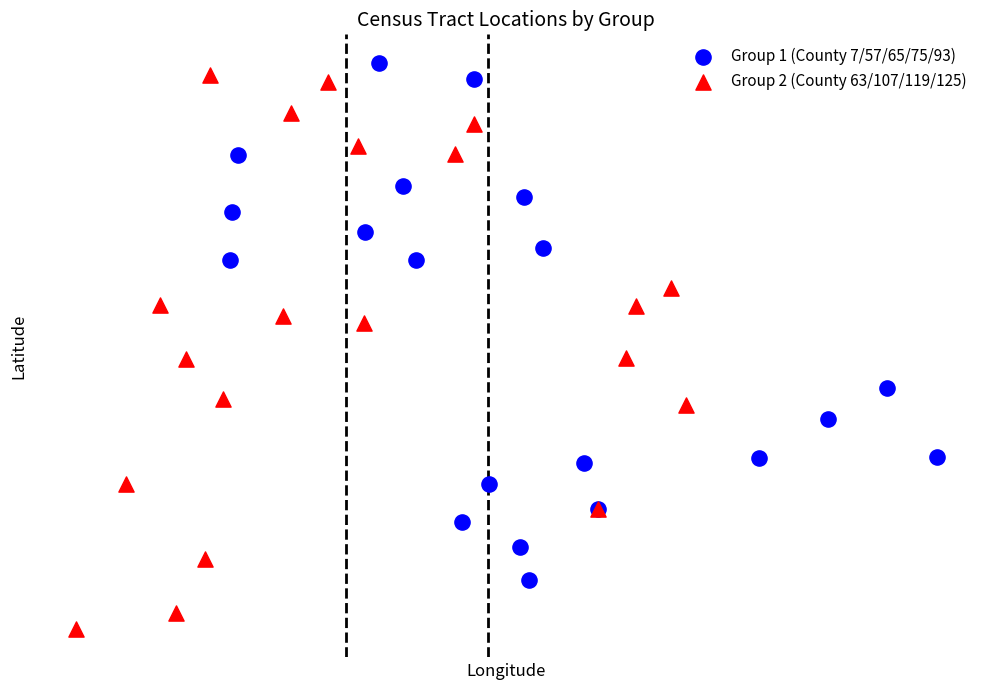

What are all the series names shown in the legend?

Group 1 (County 7/57/65/75/93), Group 2 (County 63/107/119/125)